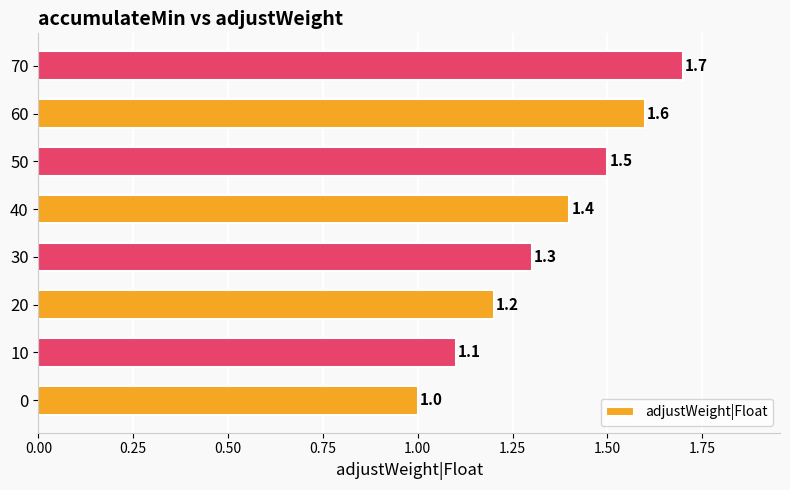

Is it true that the value at 20 is 1.2?

True